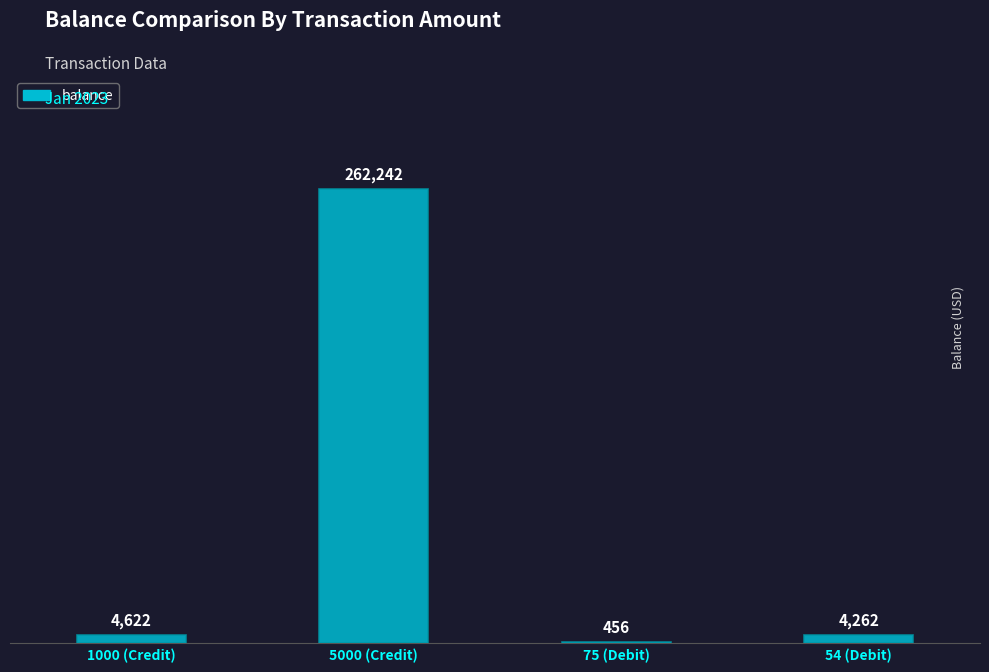

Are the bars grouped side by side (vs. stacked)?

No